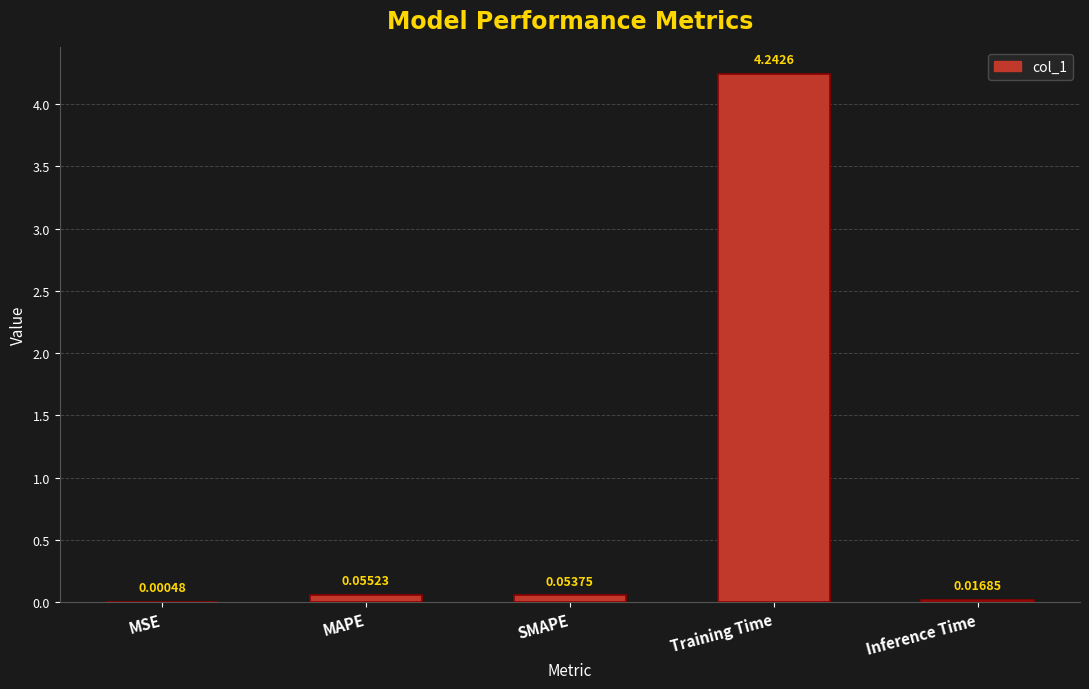

Which label corresponds to the largest value in the chart?

Training Time